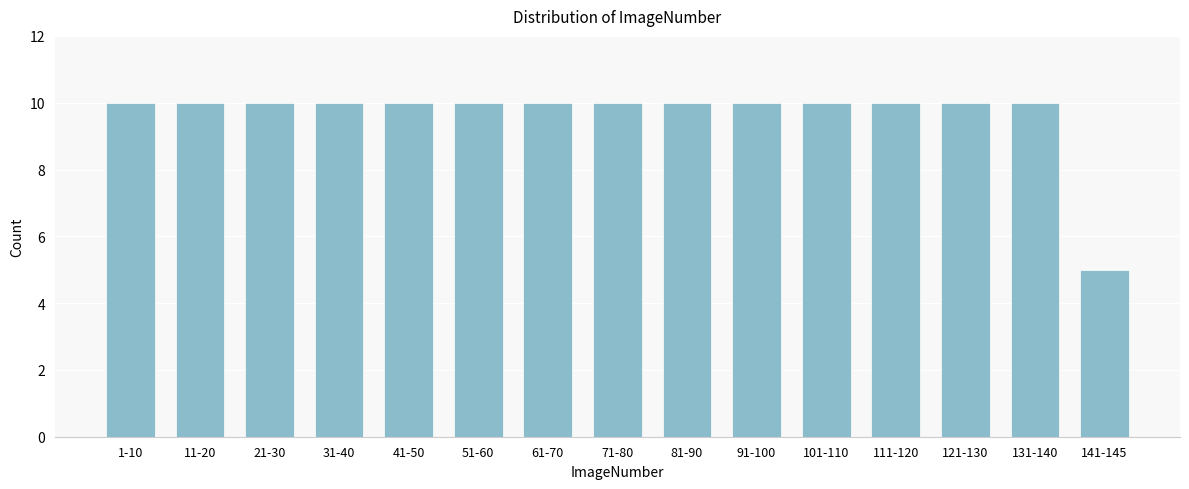

Reading left to right, extract all data points from this chart.

1-10=10	11-20=10	21-30=10	31-40=10	41-50=10	51-60=10	61-70=10	71-80=10	81-90=10	91-100=10	101-110=10	111-120=10	121-130=10	131-140=10	141-145=5